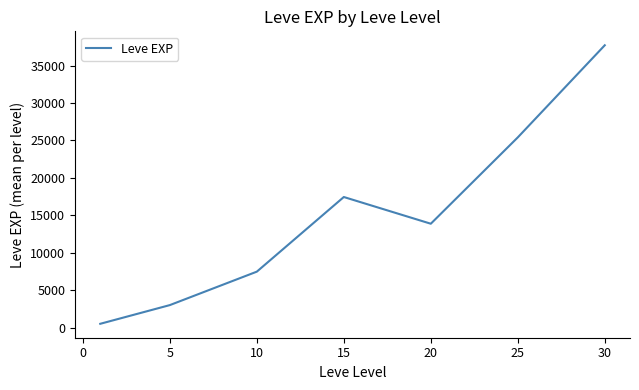

How many interior local valleys (lower than both neighbors) does the data have?

1